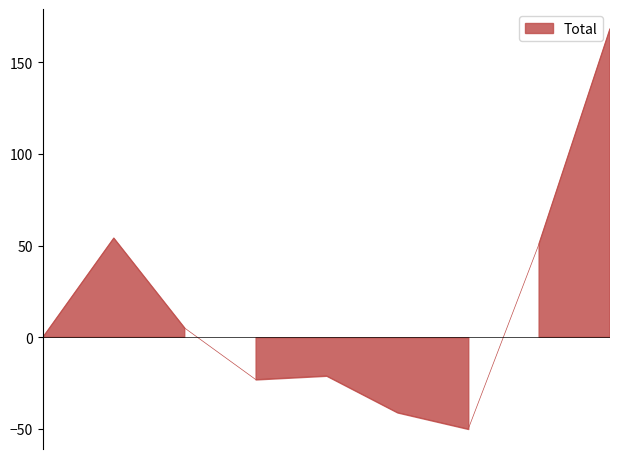

What is the value of the 8th point from the left?

51